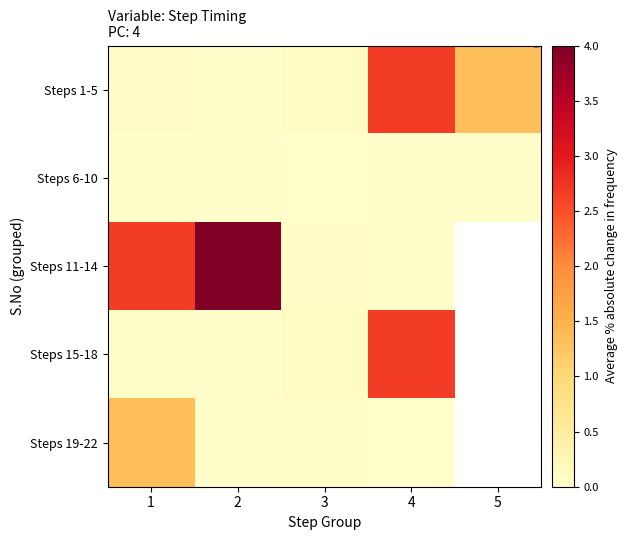

Is it true that Steps 11-14 equals 0.0 at 4?

False